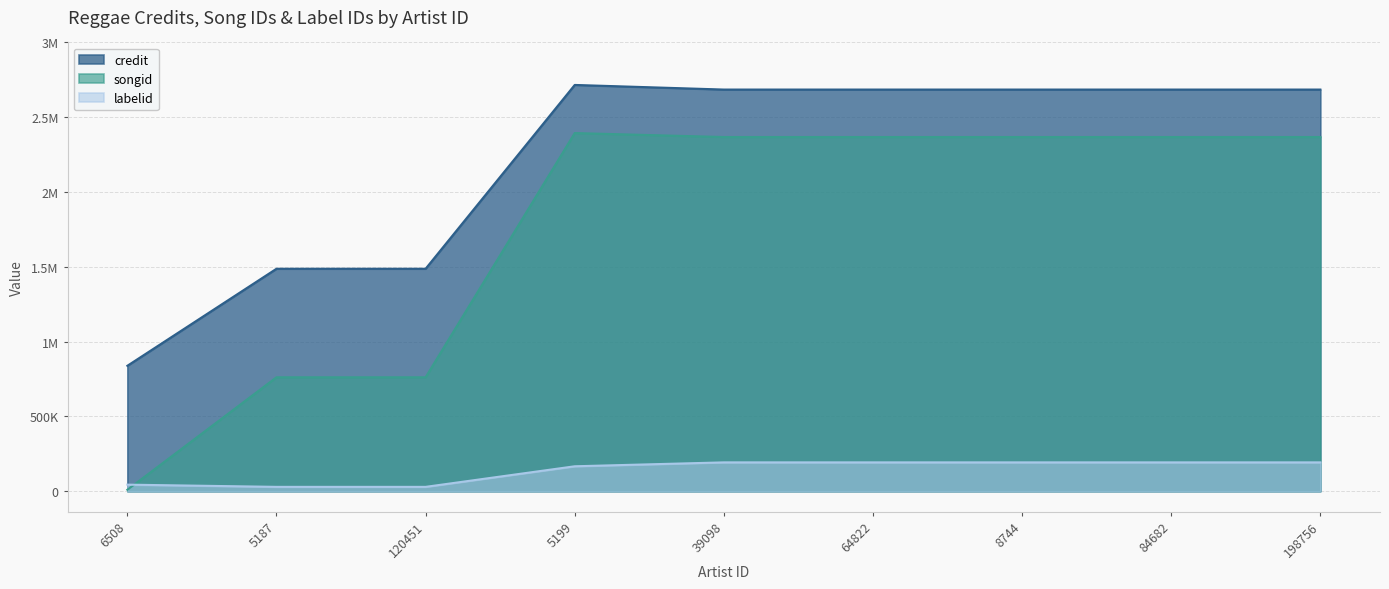

At which category is the sum across all series the highest?

5199